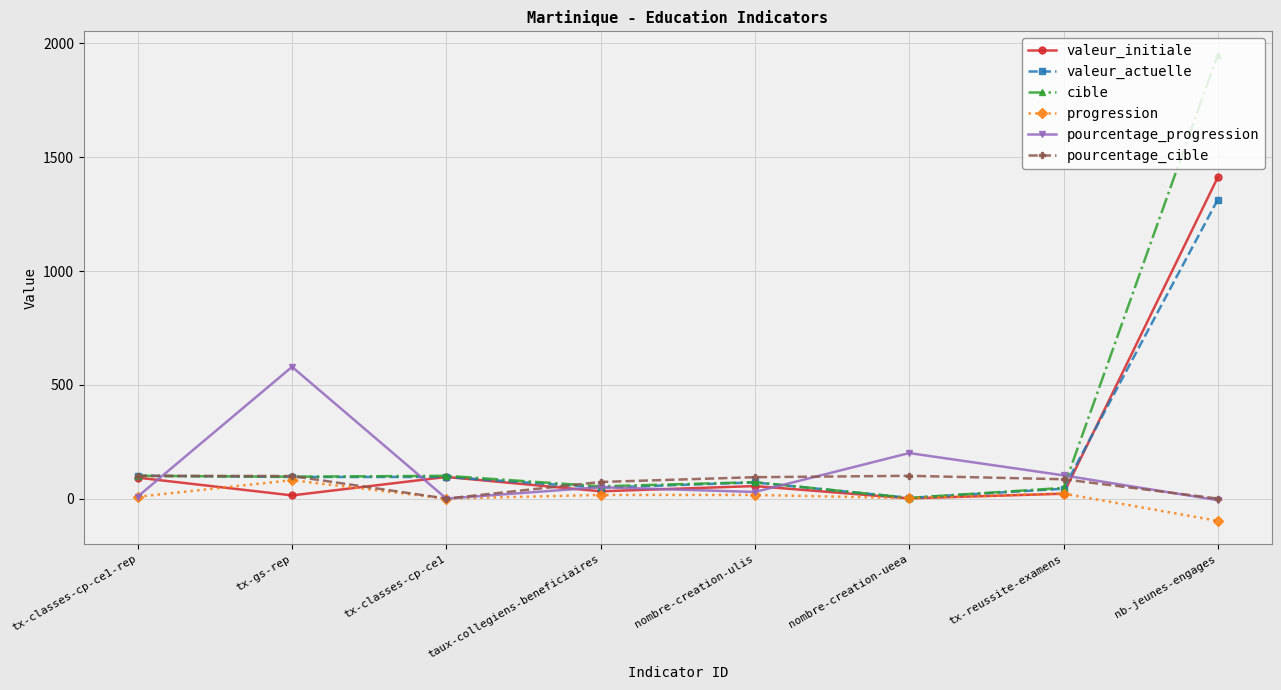

What position from the left is nb-jeunes-engages?

8